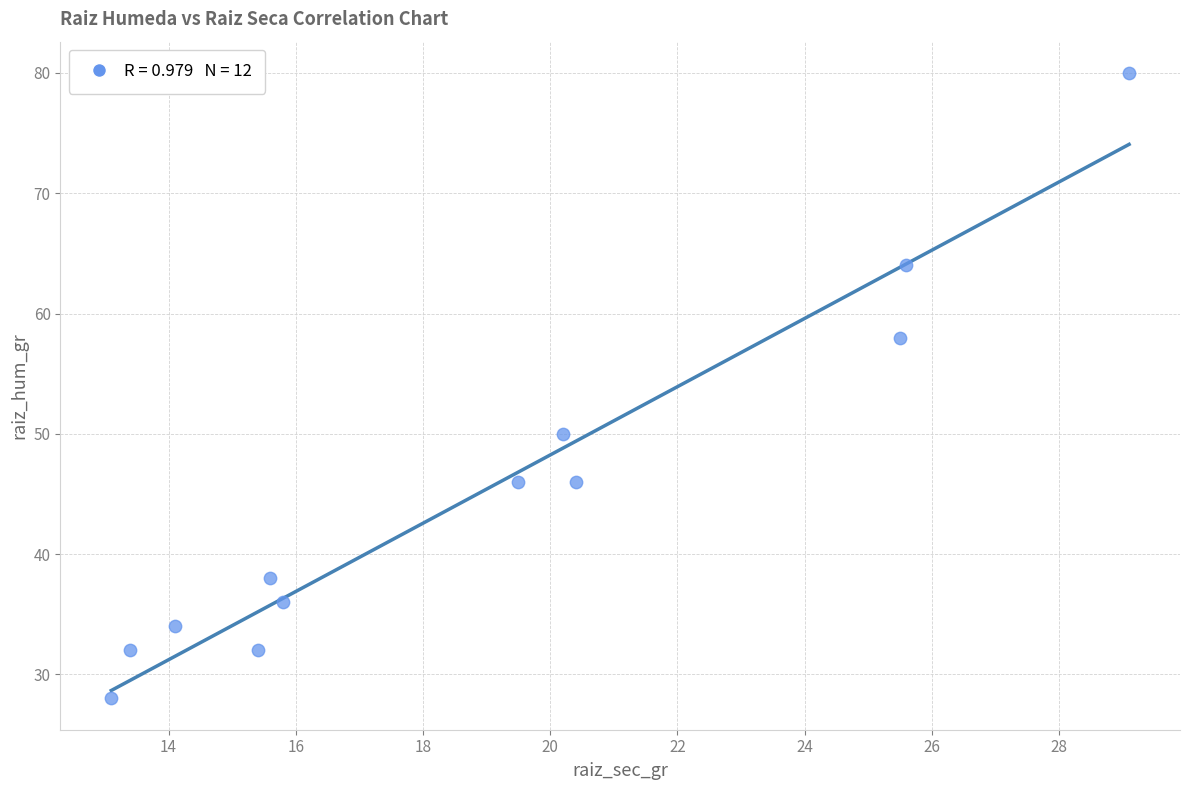

What is the range of Y values (max minus min)?

52